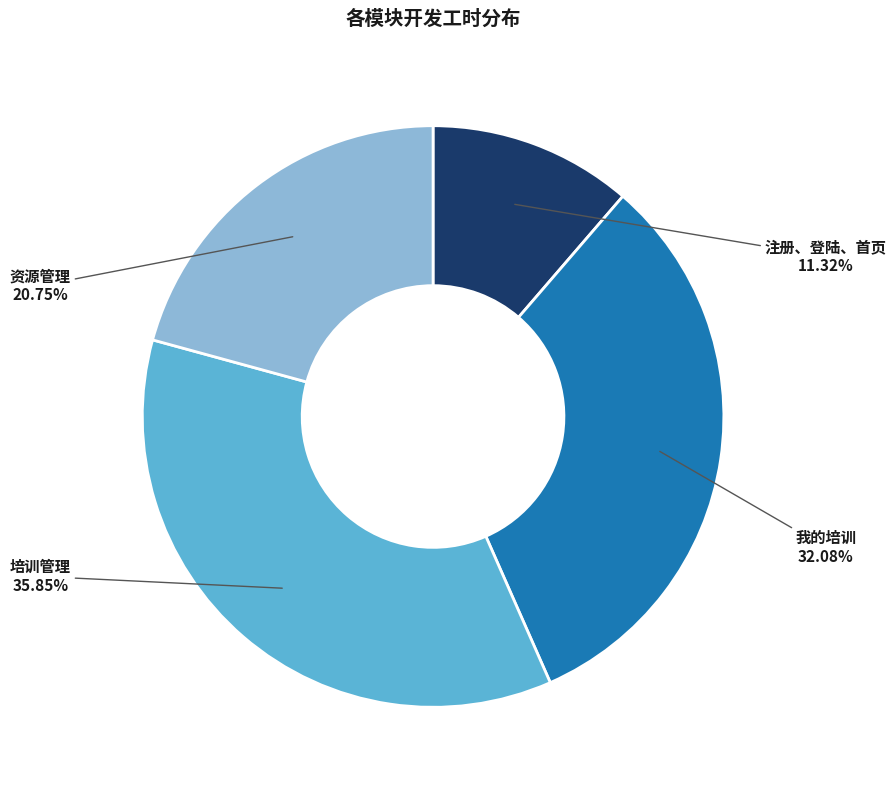

Does any single category account for the majority?

No